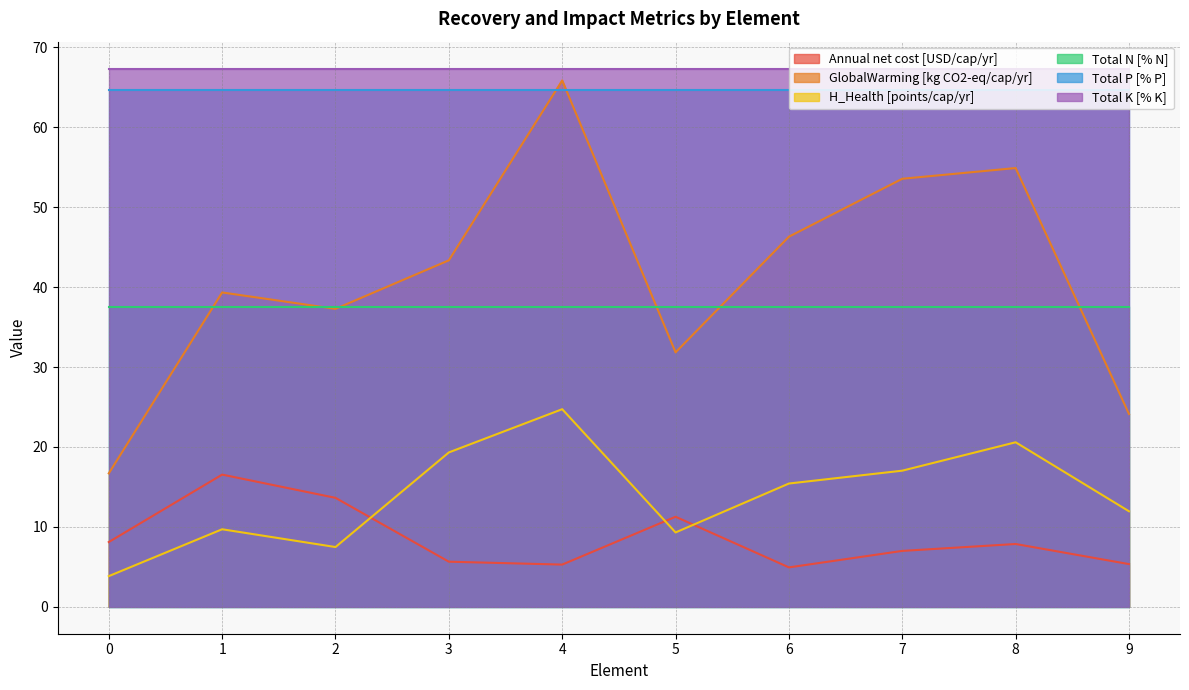

What is the spread (max minus min) of values at 4?

62.1